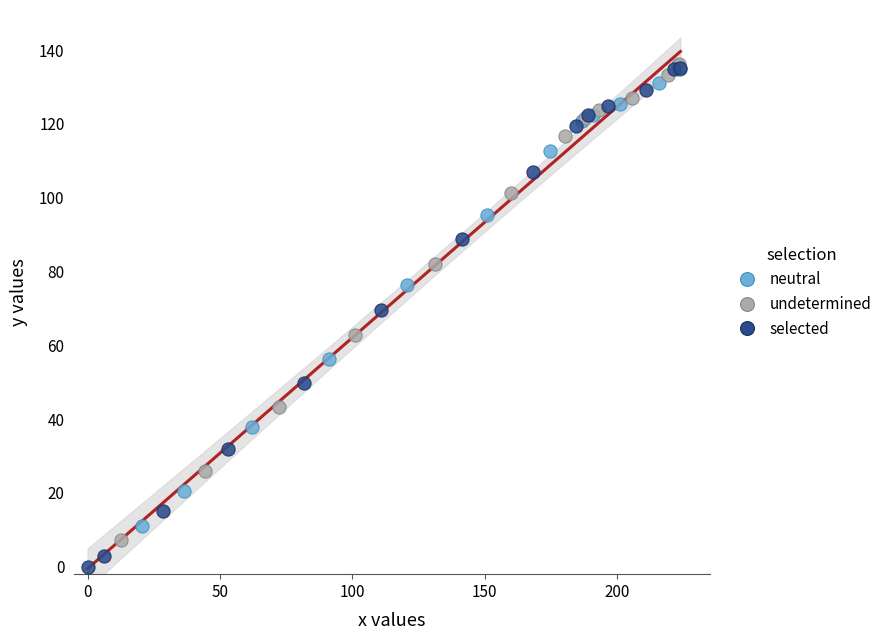

Which series reaches the minimum Y coordinate?

selected